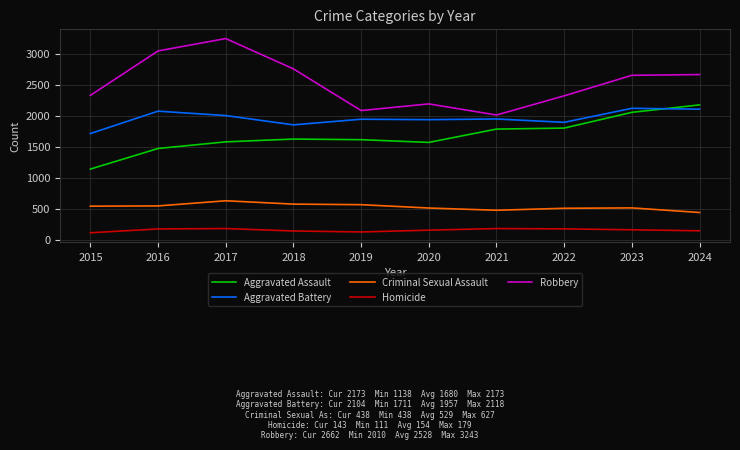

What is the maximum value for Robbery?

3243